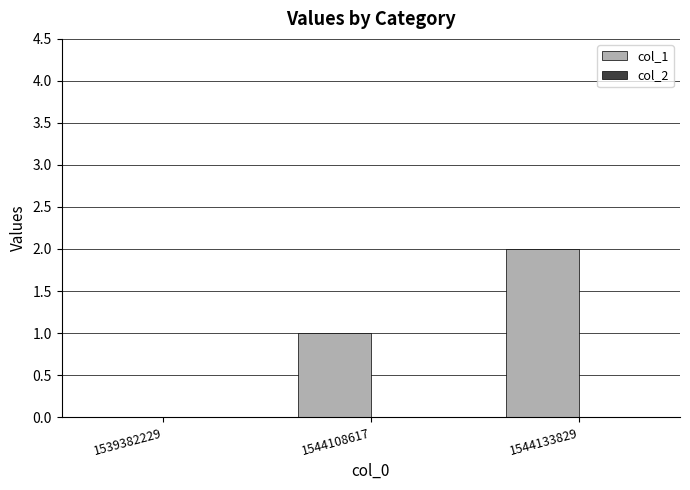

Which has a higher value, 1544133829 or 1544108617?

1544133829